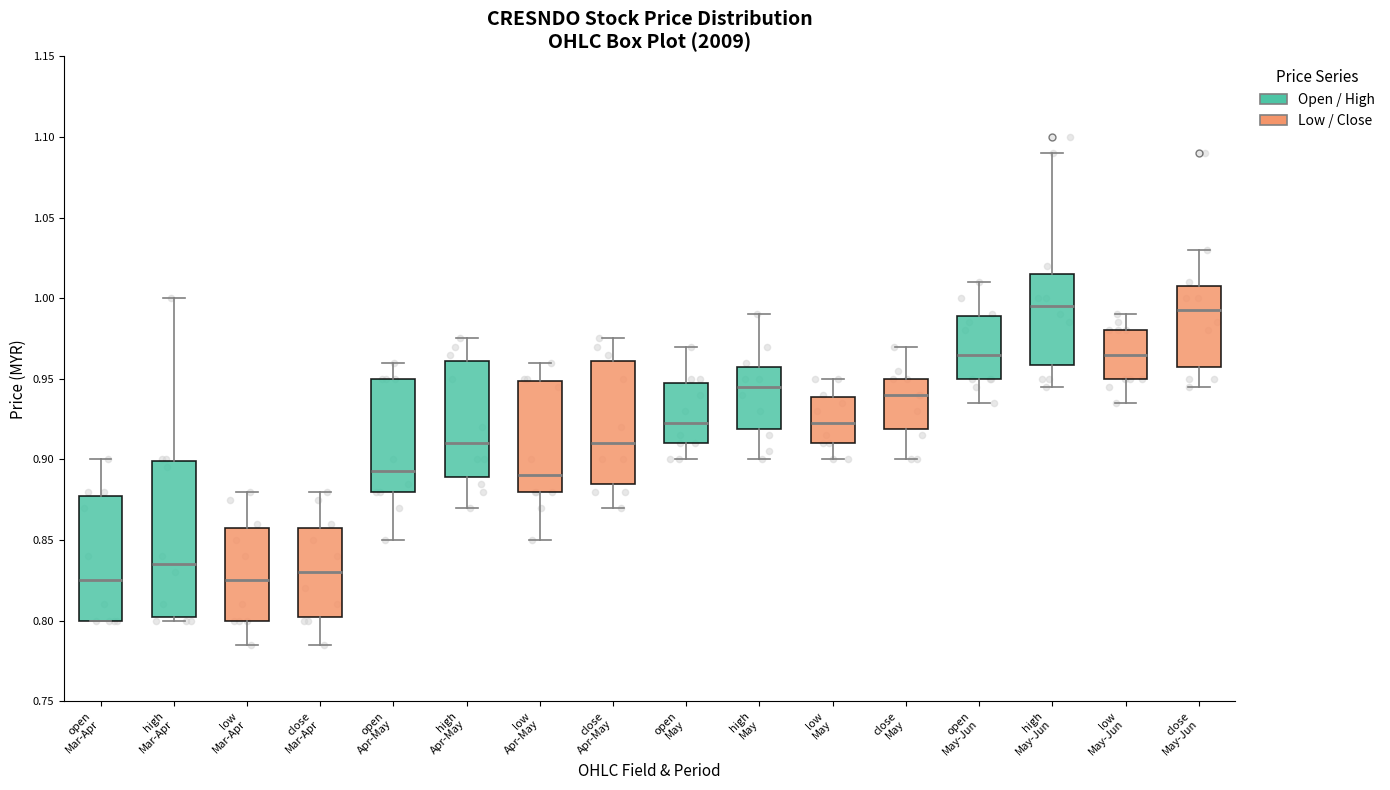

Comparing the boxes themselves (not the whiskers), which one is the tallest?

high Mar-Apr